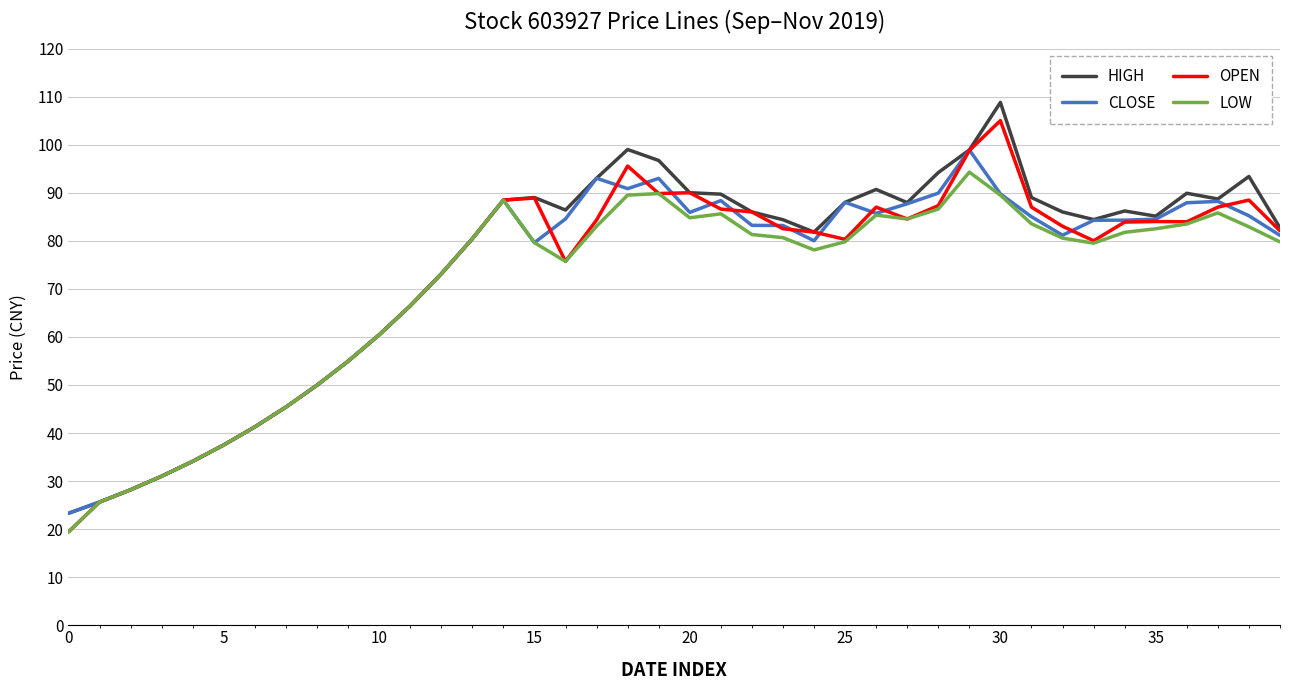

List the series in order of their peak value, highest first.

HIGH, OPEN, CLOSE, LOW